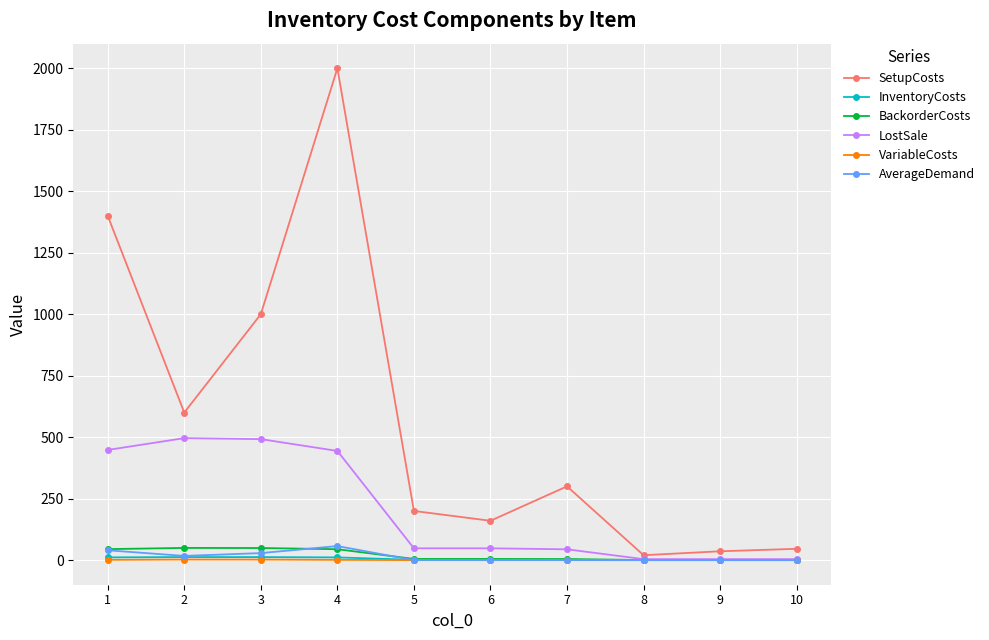

Which series has the largest total across all categories?

SetupCosts